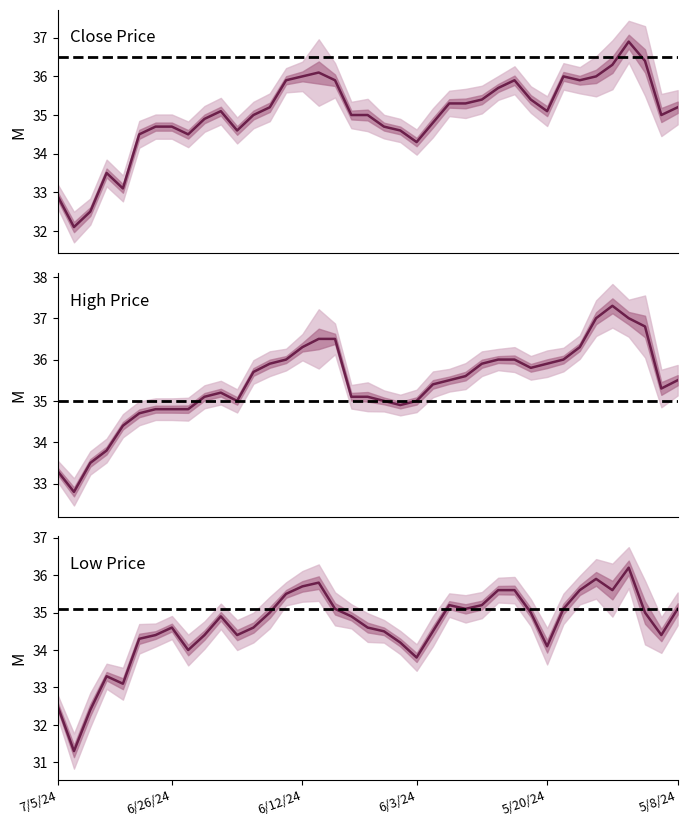

What are all the series names shown in the legend?

Close, High, Low